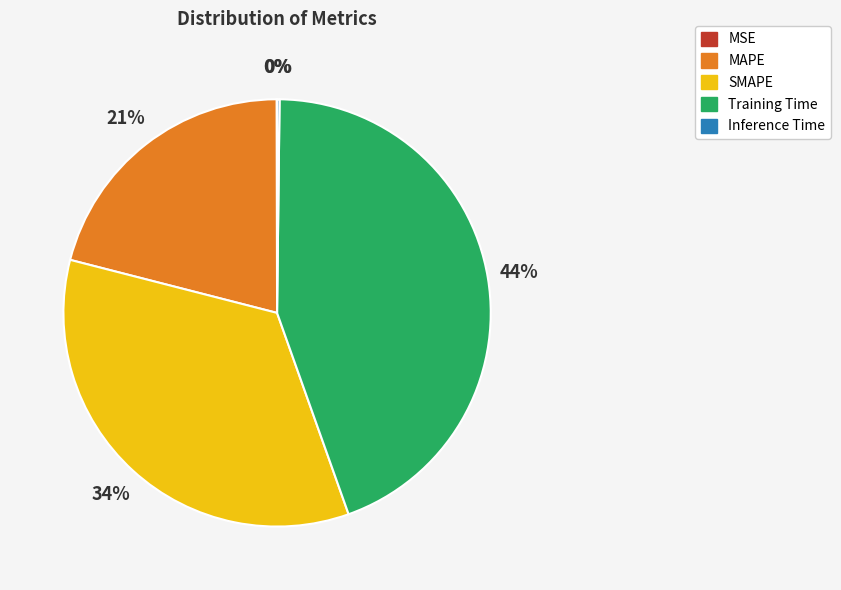

Which category has the biggest portion of the pie?

Training Time